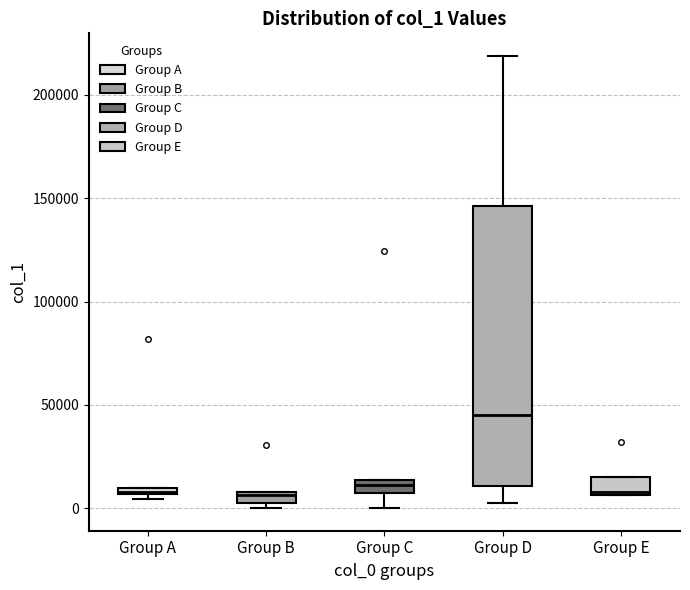

Comparing the boxes themselves (not the whiskers), which one is the tallest?

Group D